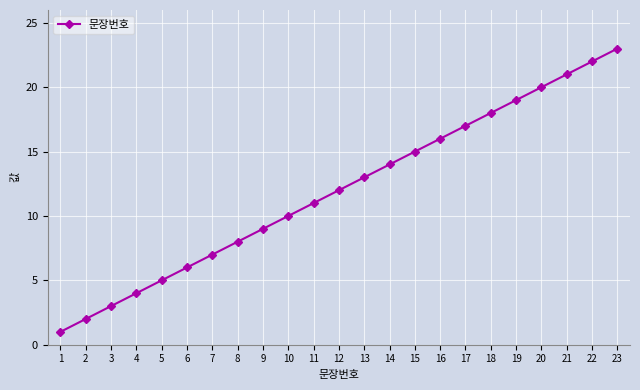

What is the difference between the maximum and minimum values?

22